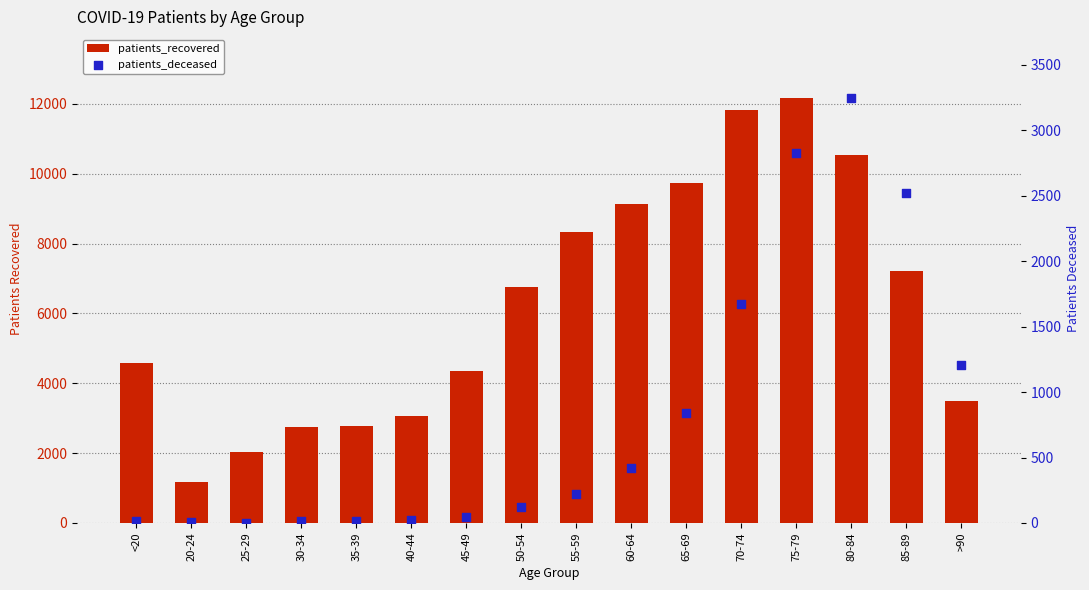

Which series has the widest spread of Y values?

patients_recovered